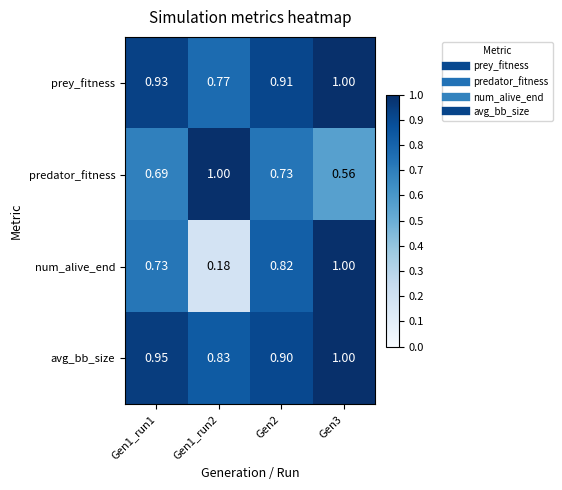

How many data points does each series have?

4